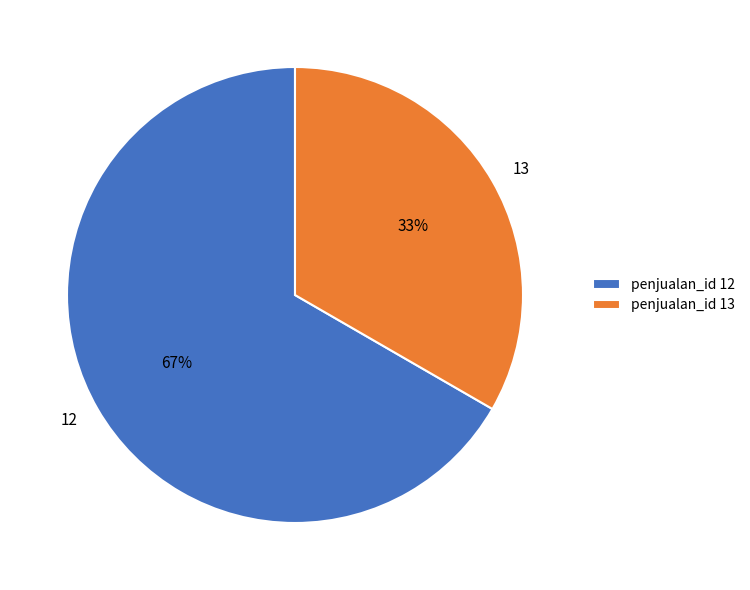

Which slice is the largest?

12